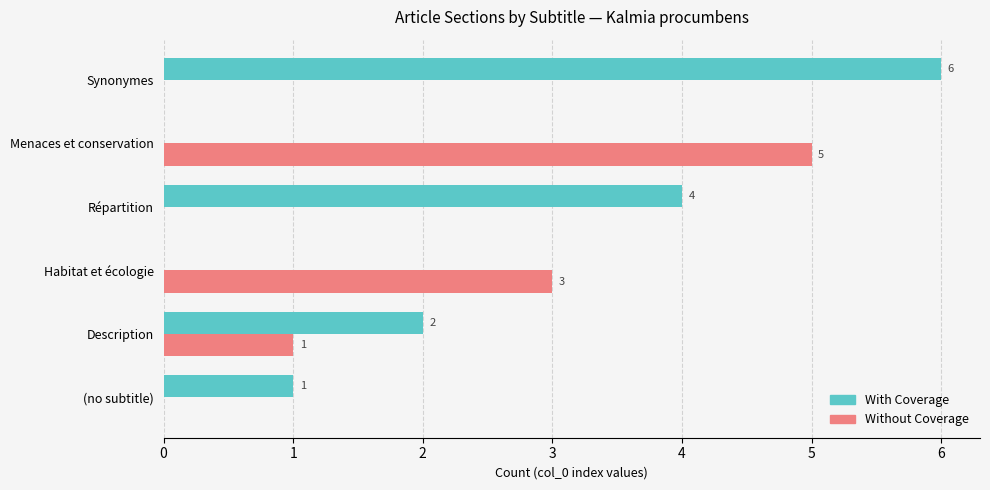

How many With Coverage values are between 0 and 4?

5